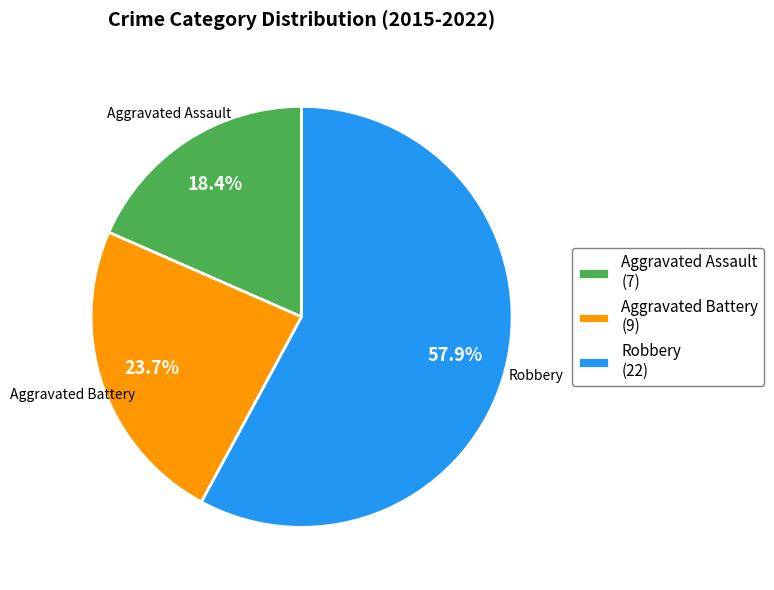

Count the number of slices in the pie.

3